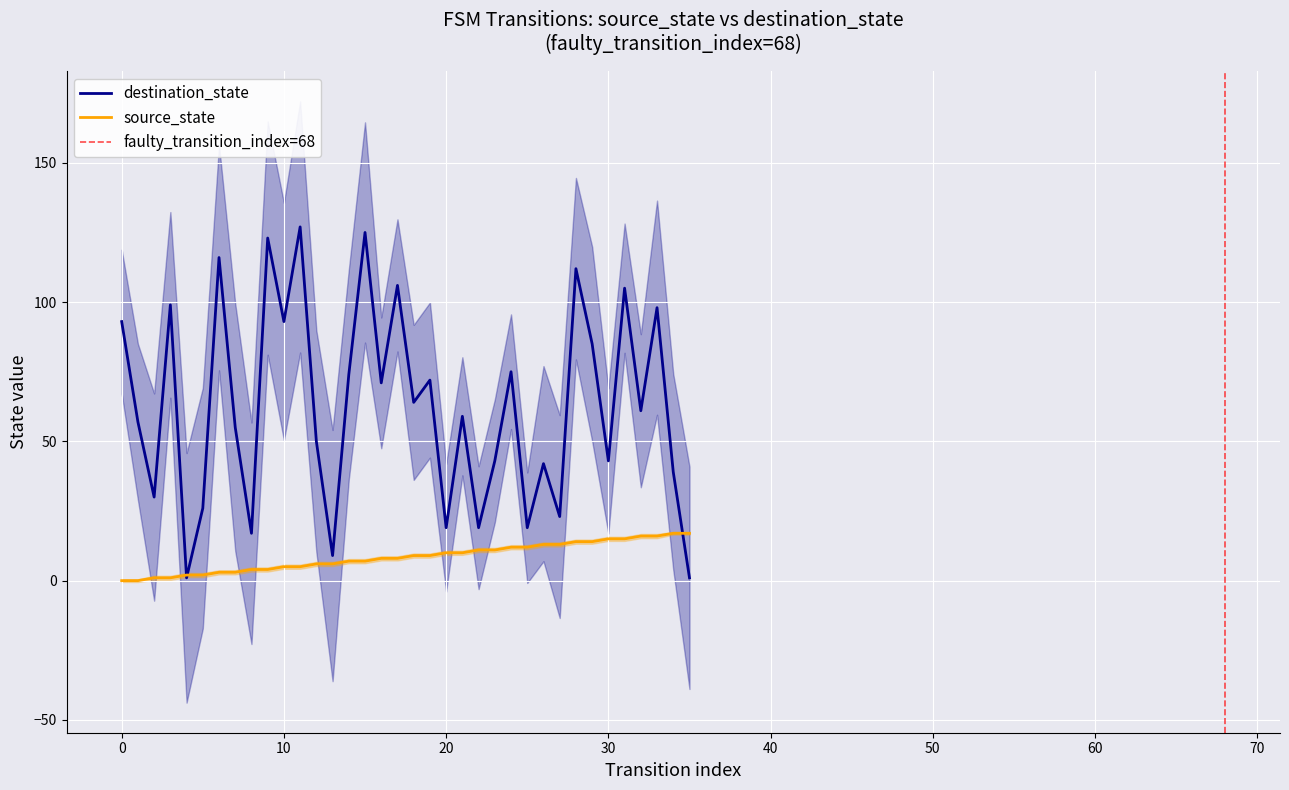

How many lines are shown in the chart?

2